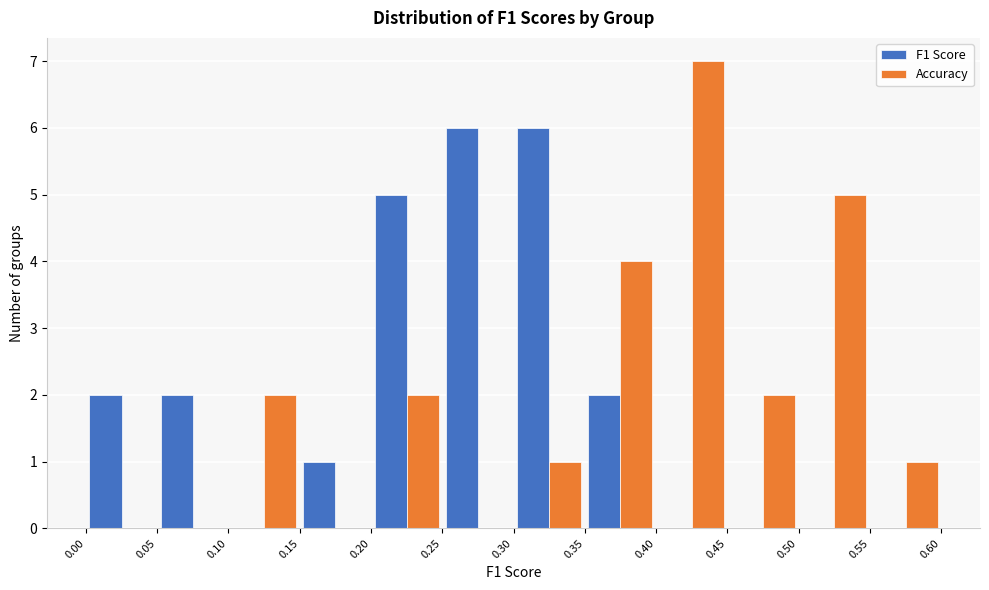

Reading left to right, list every range on the x-axis with the height of the bar of each series over it. The values are not printed on the chart, so give them approximately, as read against the axis.

0.00 to 0.05: F1 Score=2	Accuracy=0
0.05 to 0.10: F1 Score=2	Accuracy=0
0.10 to 0.15: F1 Score=0	Accuracy=2
0.15 to 0.20: F1 Score=1	Accuracy=0
0.20 to 0.25: F1 Score=5	Accuracy=2
0.25 to 0.30: F1 Score=6	Accuracy=0
0.30 to 0.35: F1 Score=6	Accuracy=1
0.35 to 0.40: F1 Score=2	Accuracy=4
0.40 to 0.45: F1 Score=0	Accuracy=7
0.45 to 0.50: F1 Score=0	Accuracy=2
0.50 to 0.55: F1 Score=0	Accuracy=5
0.55 to 0.60: F1 Score=0	Accuracy=1